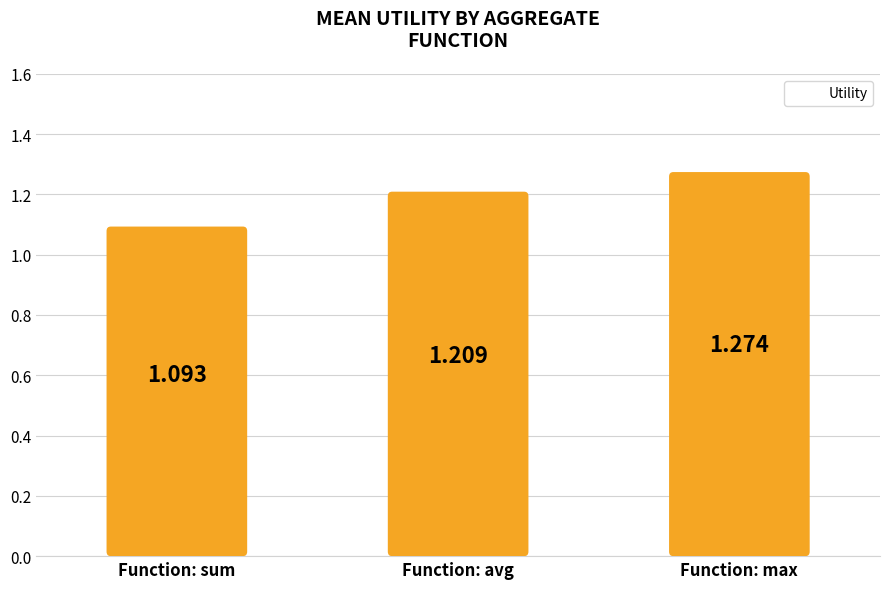

Reading right to left, what are all the values shown in this chart?

Function: max=1.3	Function: avg=1.2	Function: sum=1.1